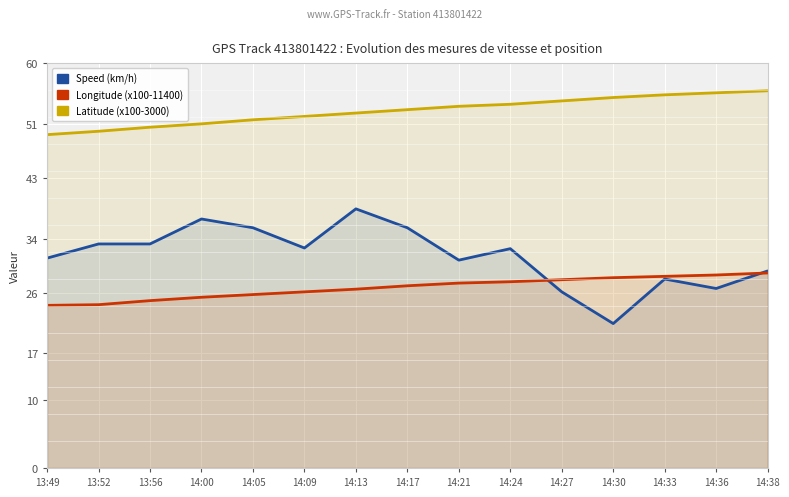

Which series has the largest total across all categories?

Latitude (x100-3000)